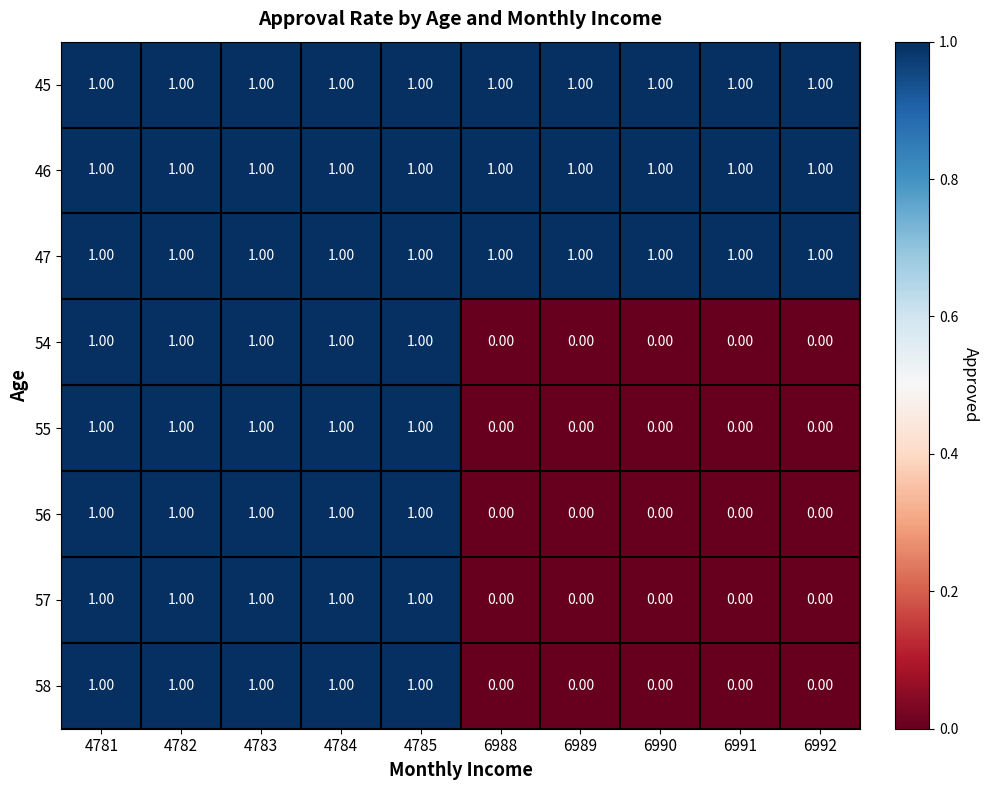

What is the spread (max minus min) of values at 6989?

1